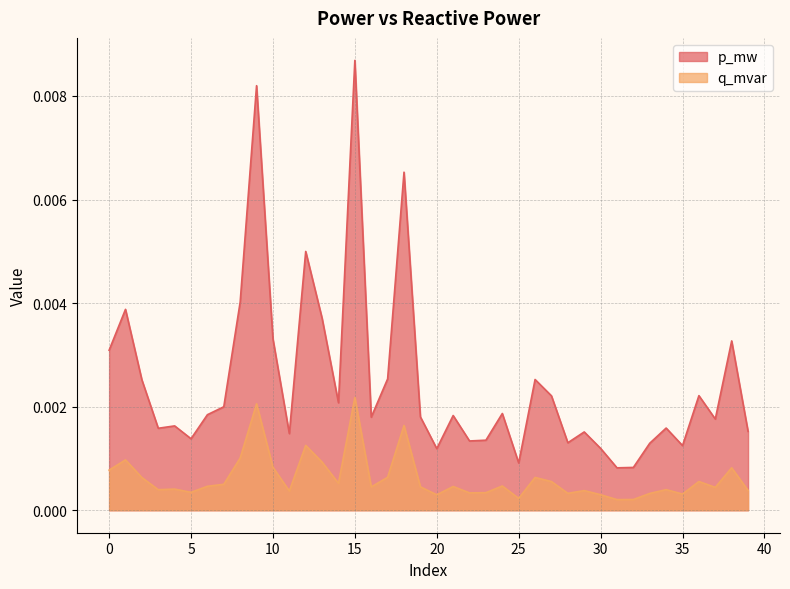

Rank the categories by q_mvar value from highest to lowest.

15, 9, 18, 12, 8, 1, 13, 10, 38, 0, 17, 26, 2, 36, 27, 14, 7, 24, 6, 21, 19, 16, 37, 4, 34, 3, 39, 29, 11, 5, 23, 22, 28, 33, 35, 30, 20, 25, 32, 31